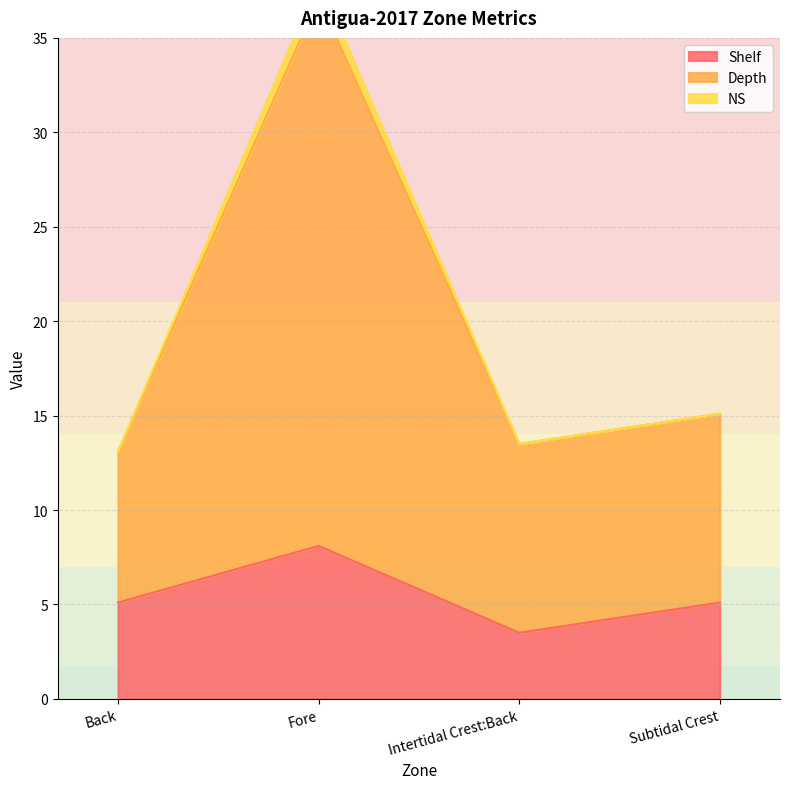

The value of Shelf at Fore is 11.1. True or false?

False